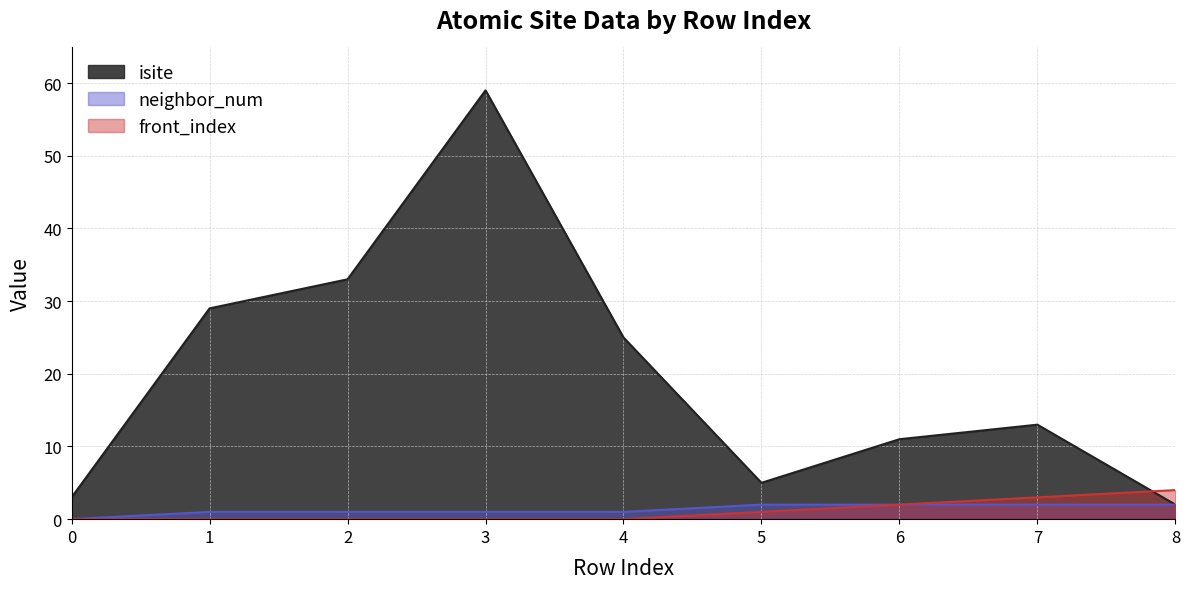

Is it true that neighbor_num equals 2 at 7?

True